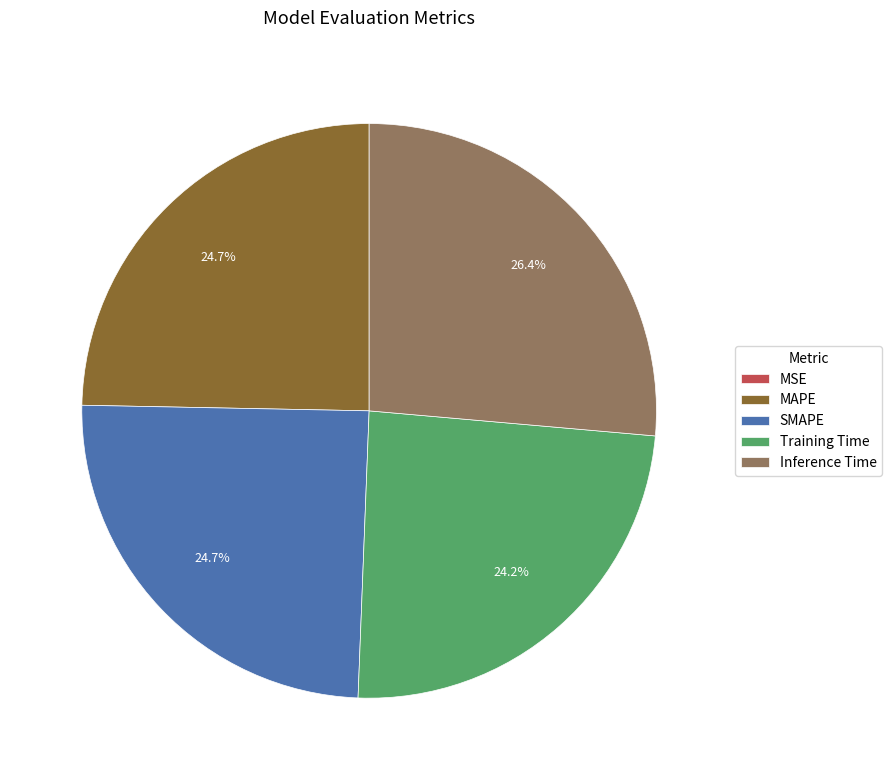

The MAPE slice represents 34% of the pie. True or false?

False